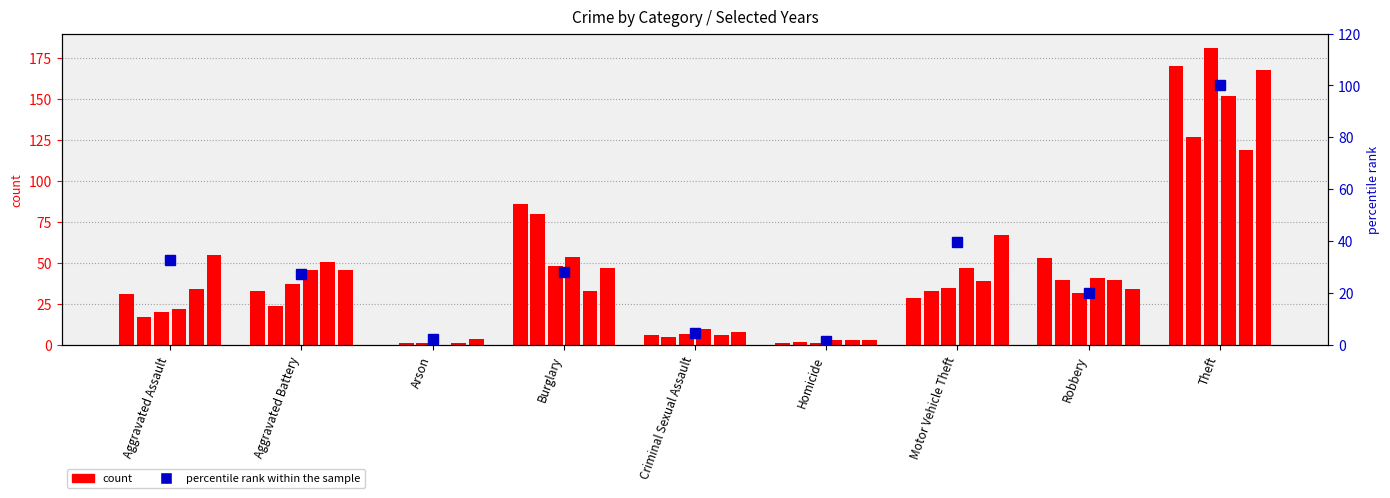

How many bars are there in total?

9